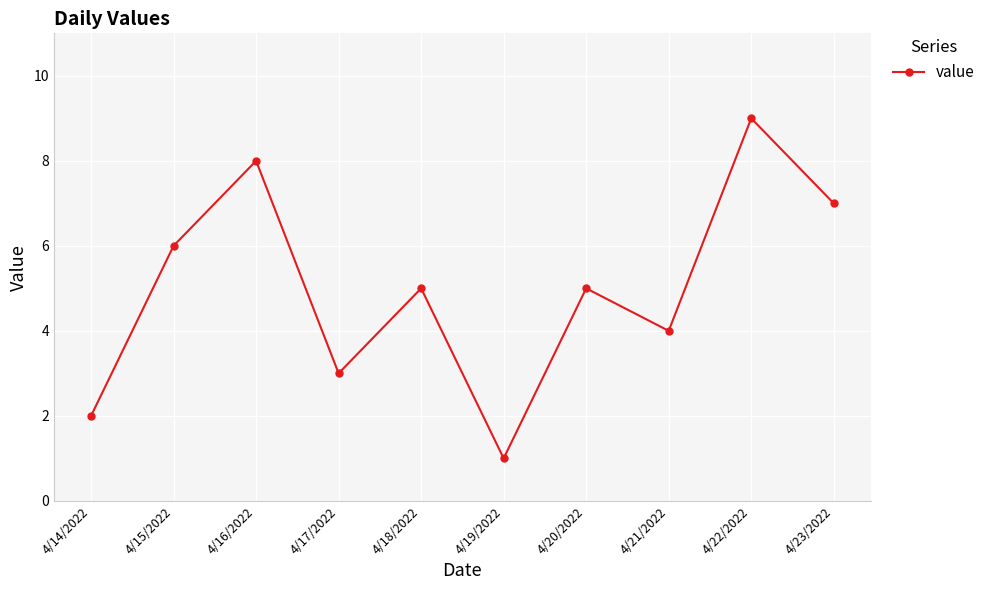

Where is the first local maximum?

4/16/2022